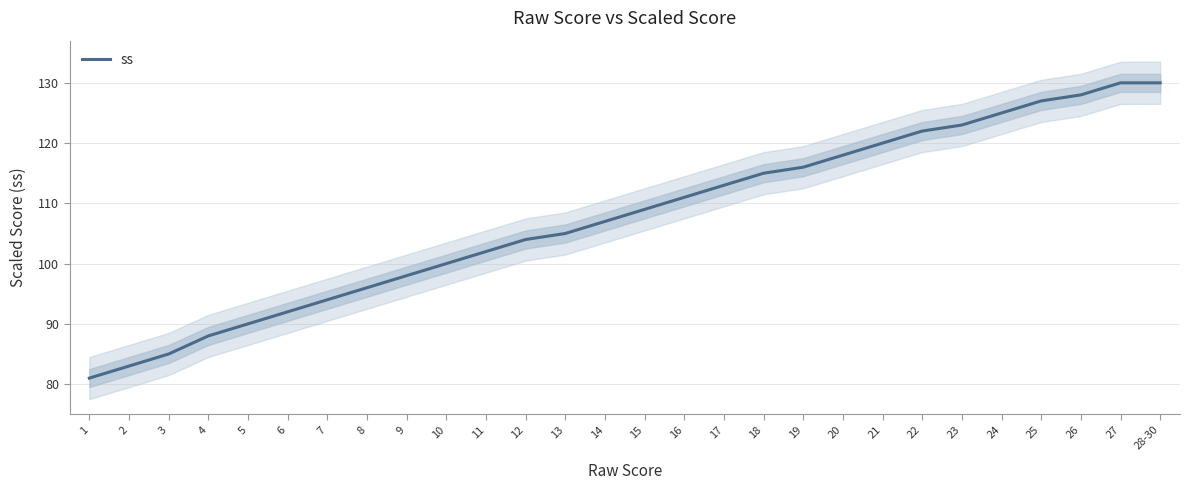

The value at 26 is 197. True or false?

False